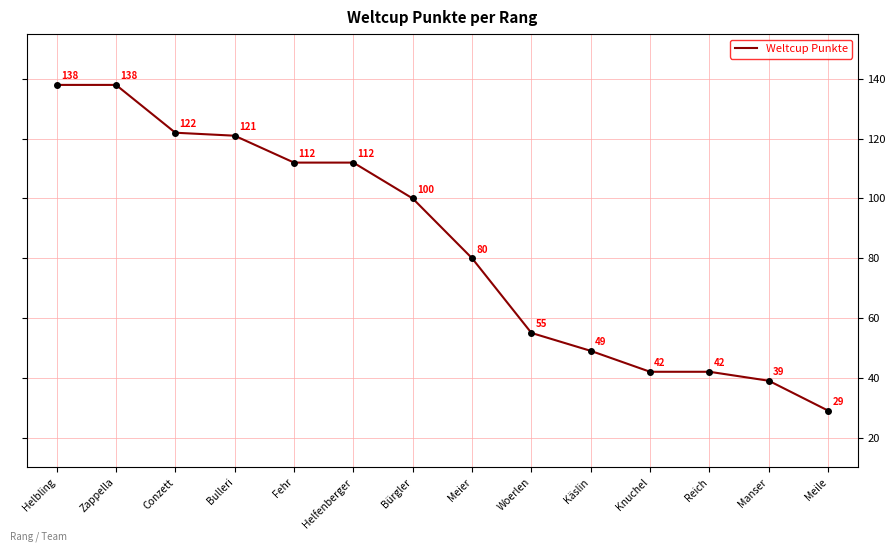

What position from the right is Fehr?

10